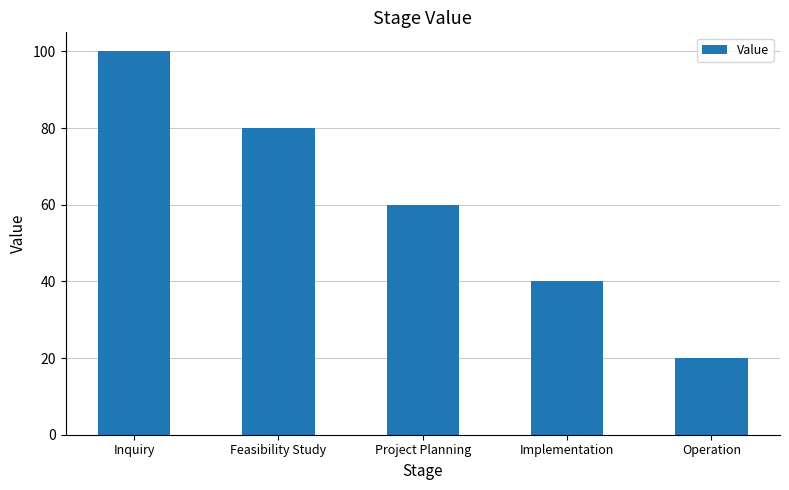

True or false: the data shows 107 at Feasibility Study.

False